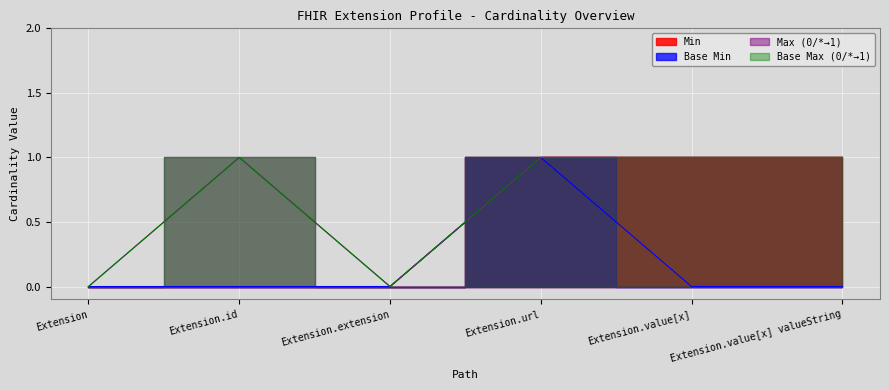

What is the average value of the Max_numeric series?

1